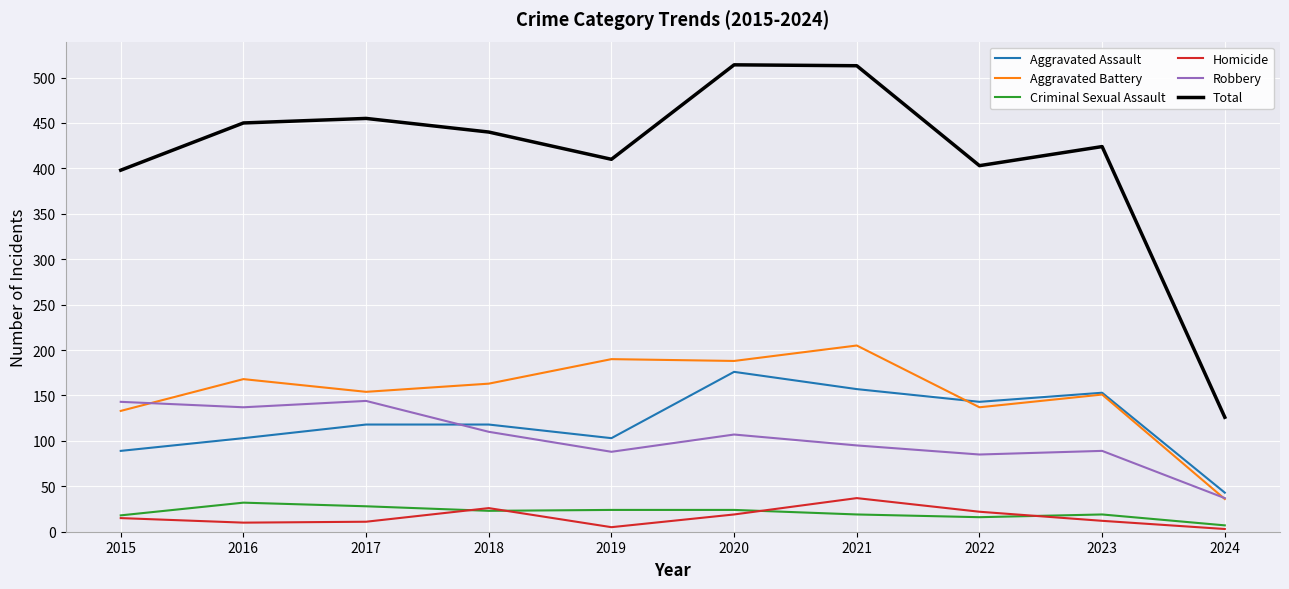

Does the chart display data point markers on the line(s)?

No